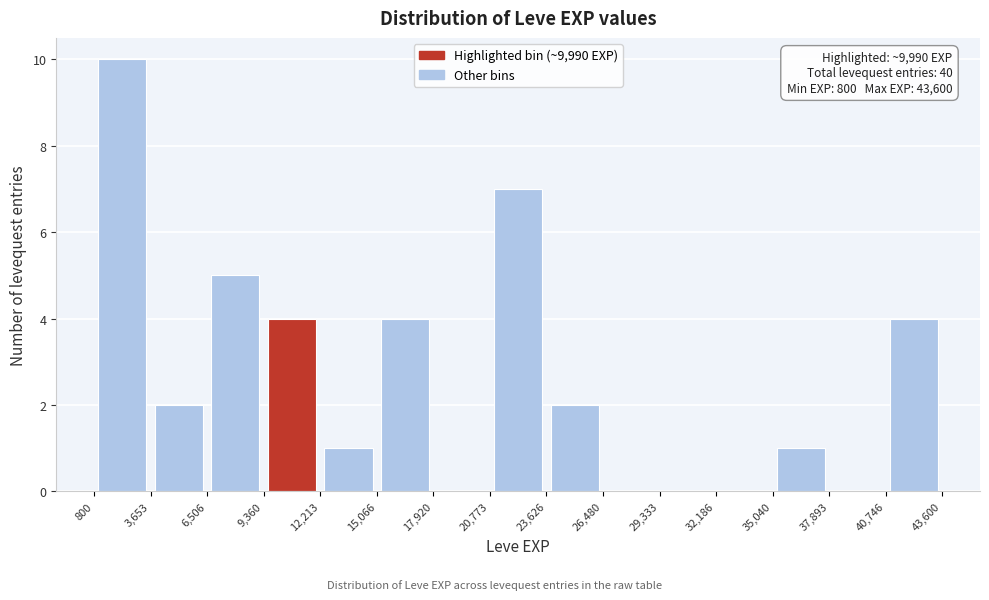

Over which range of the x-axis is the bar tallest?

800 to 3,653